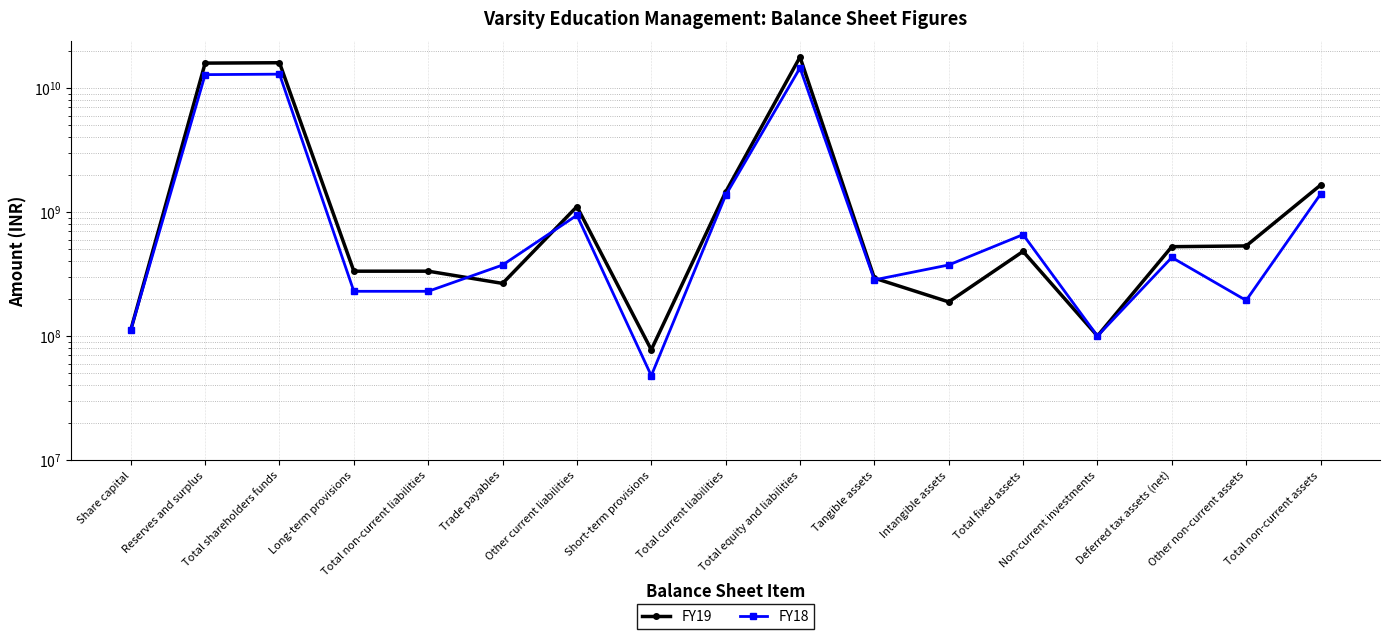

List the series in order of their overall mean, highest first.

FY19, FY18